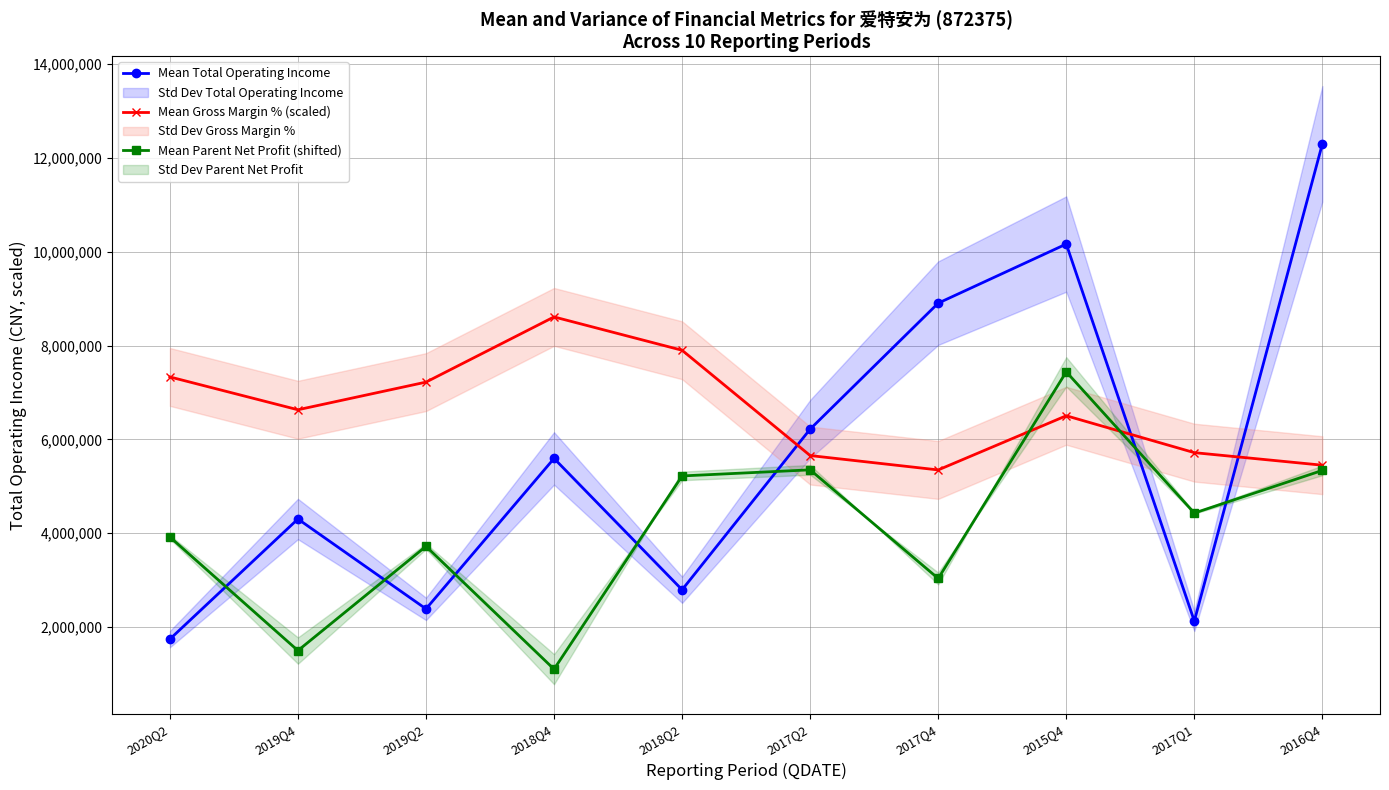

At which label does Mean Gross Margin % (scaled) reach its peak?

2018Q4